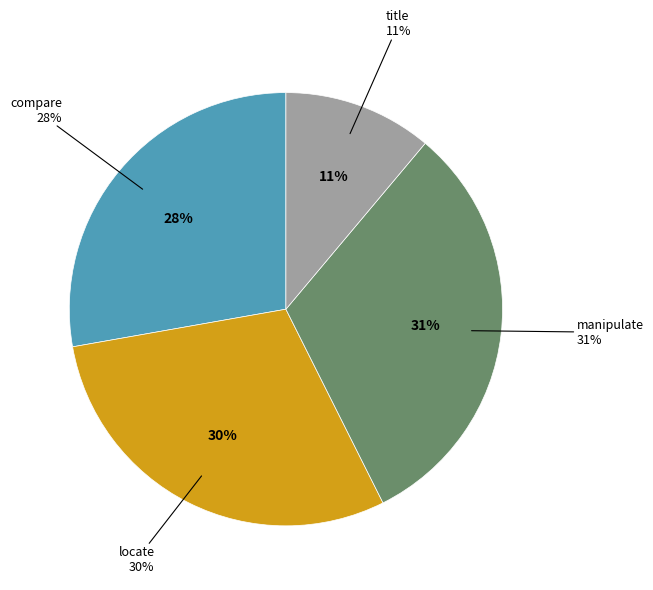

How many segments does this pie chart have?

4